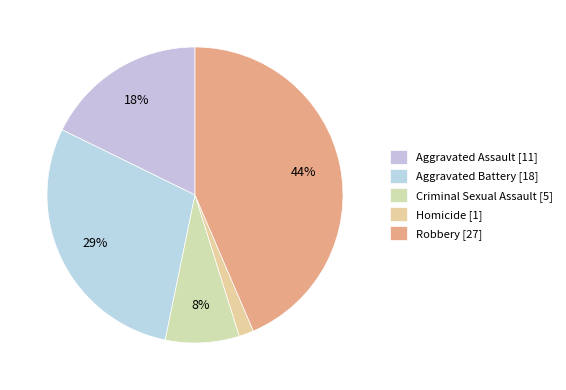

Is it true that Aggravated Assault is 7% of the pie?

False